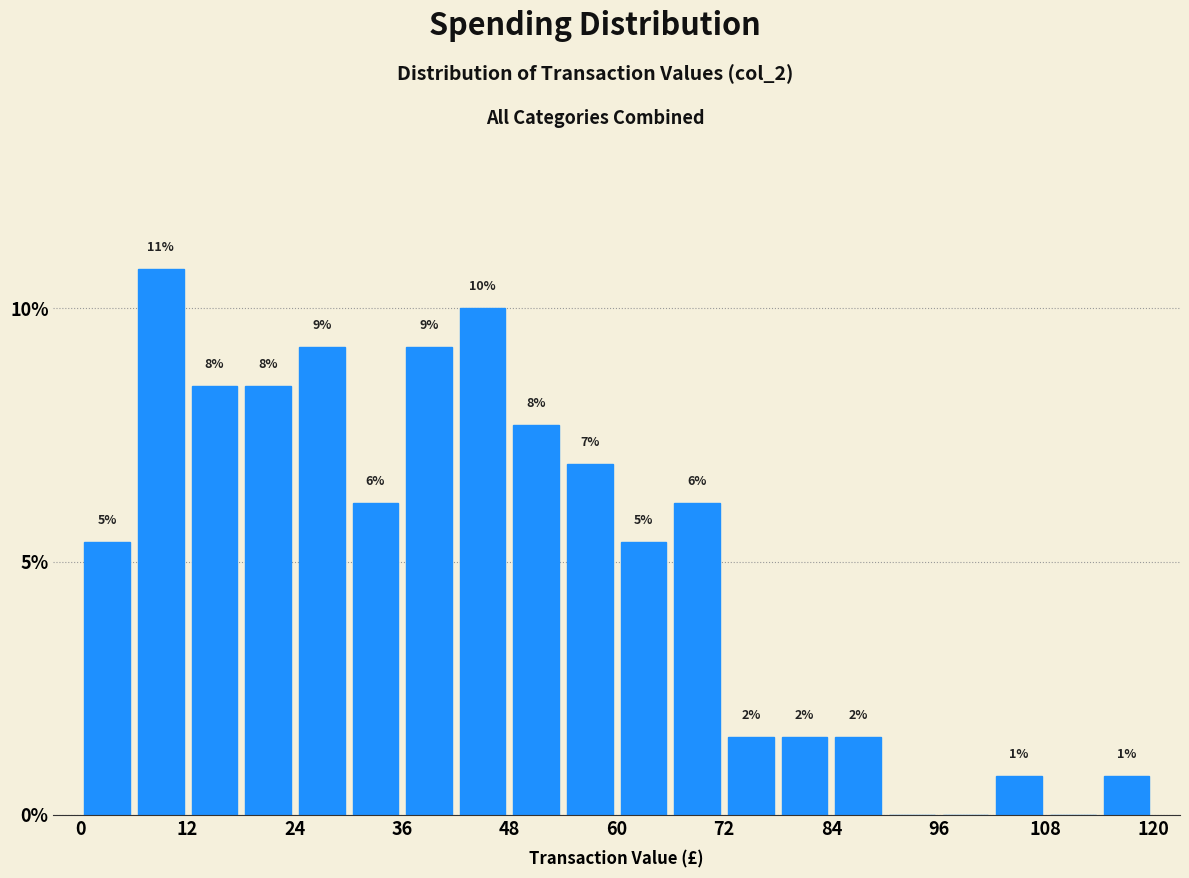

Around what value on the x-axis is the tallest bar? Give the approximate position of its centre, as read against the axis.

10